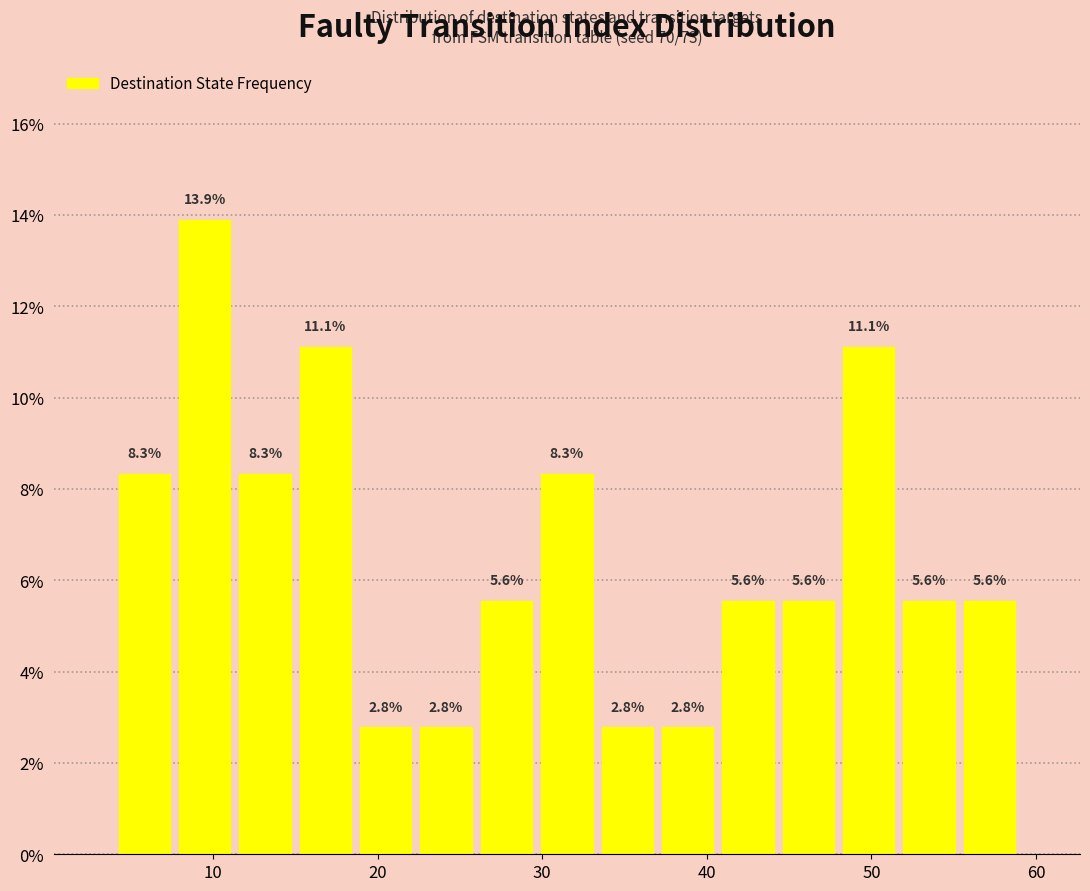

Read against the x-axis, roughly where is the centre of the tallest bar?

10